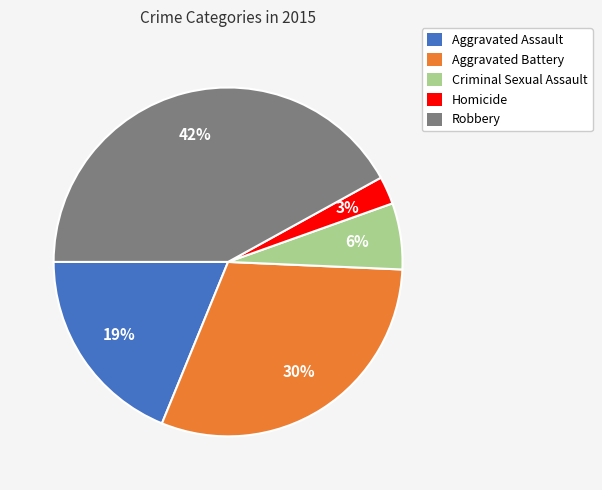

Combined, do Homicide and Aggravated Assault account for over 50%?

No